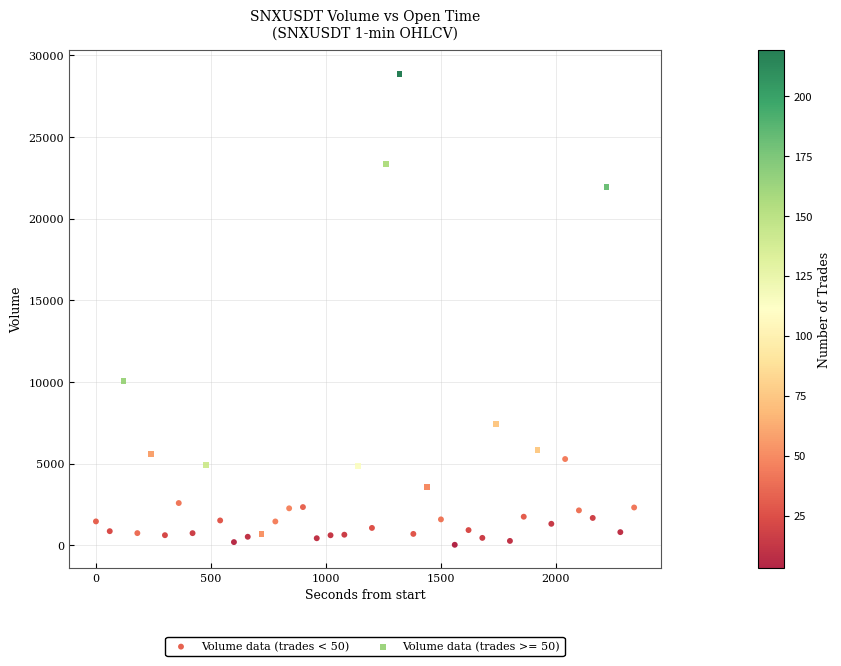

Which series has the largest Y range (max minus min)?

Volume data (trades >= 50)